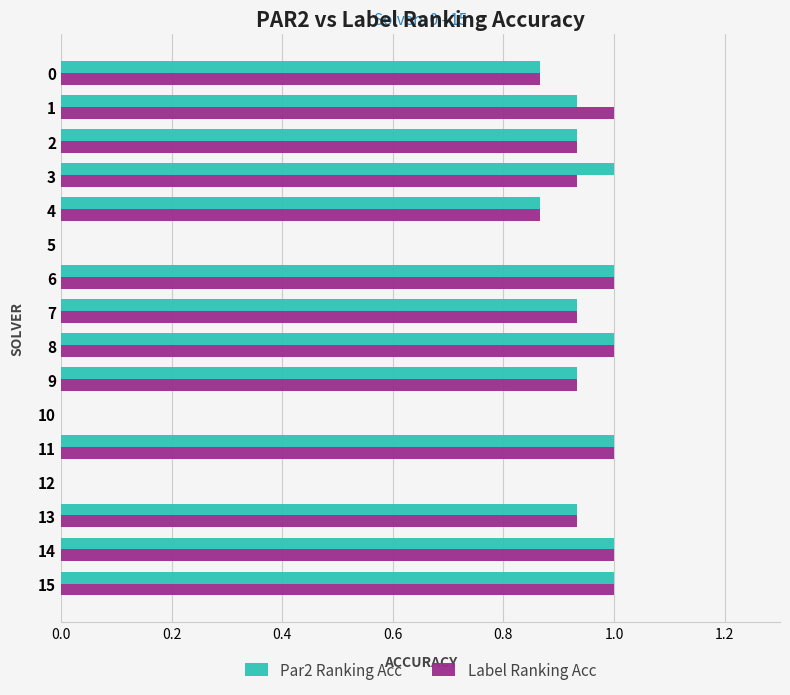

What is the sum of all Label Ranking Acc values?

12.4